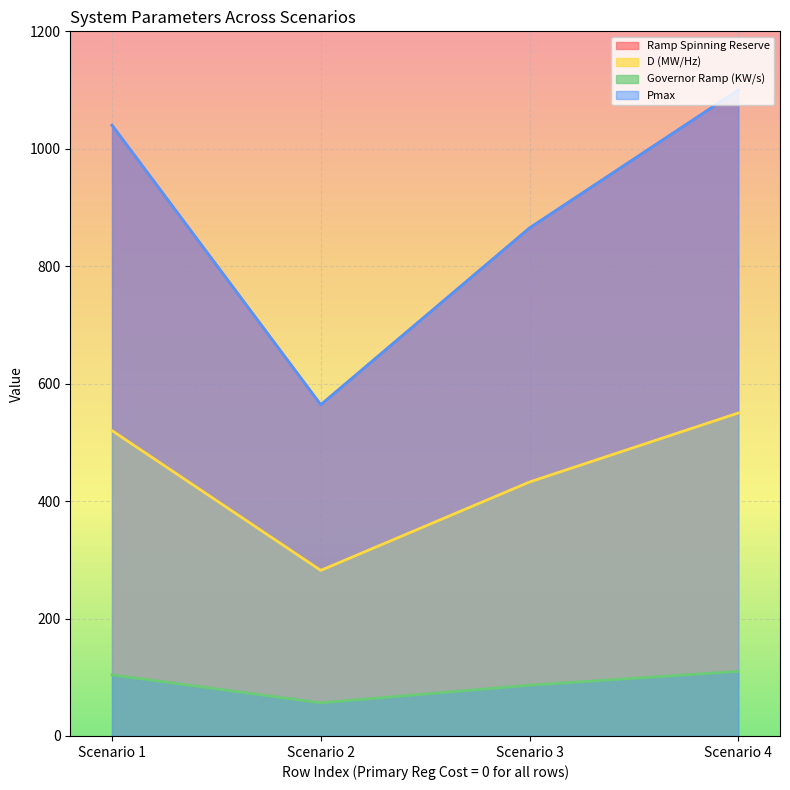

The Governor Ramp (KW/s) series shows 56.4 at Scenario 2. True or false?

True